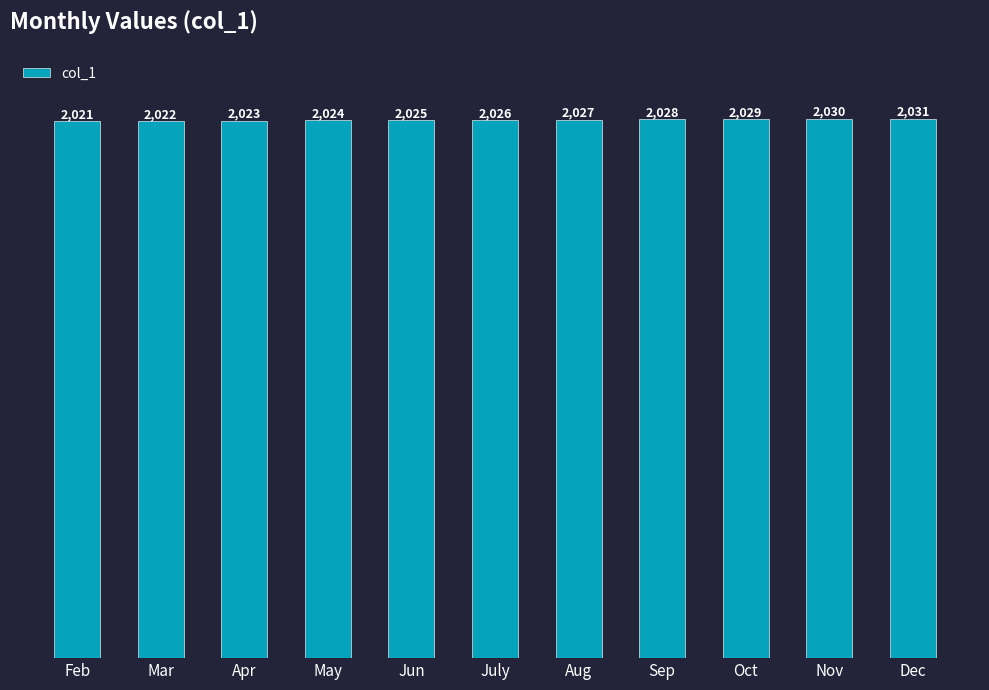

Which has a higher value, Feb or July?

July